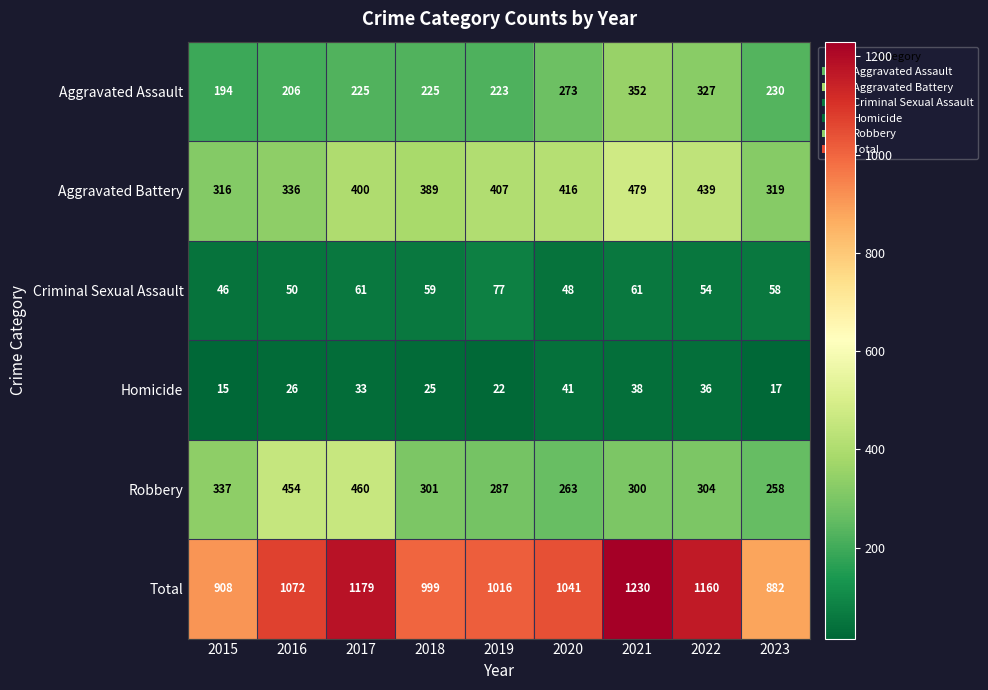

What is the minimum value shown in the chart?

15